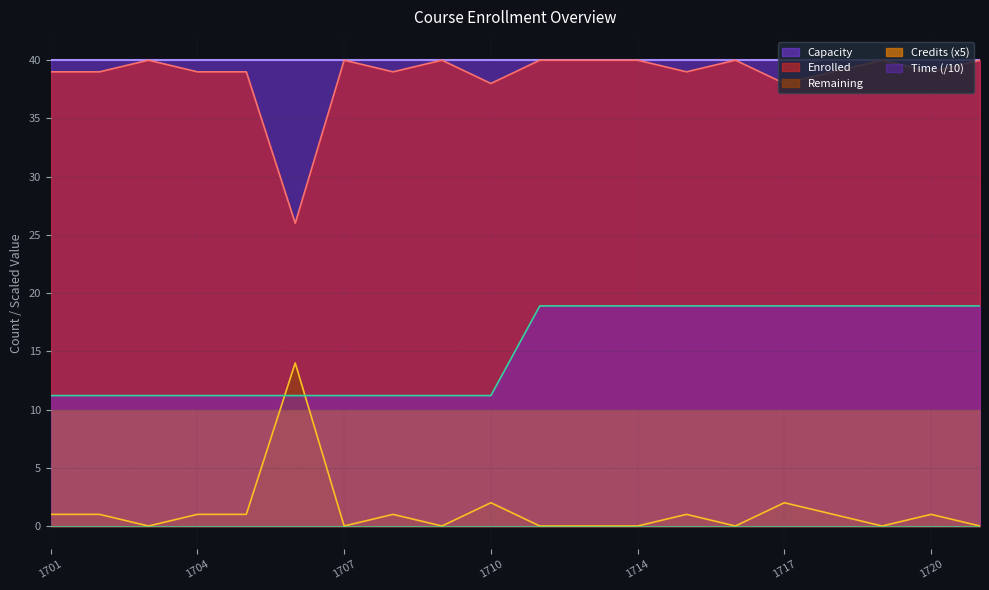

Which has a higher value, 1703 or 1716?

1703